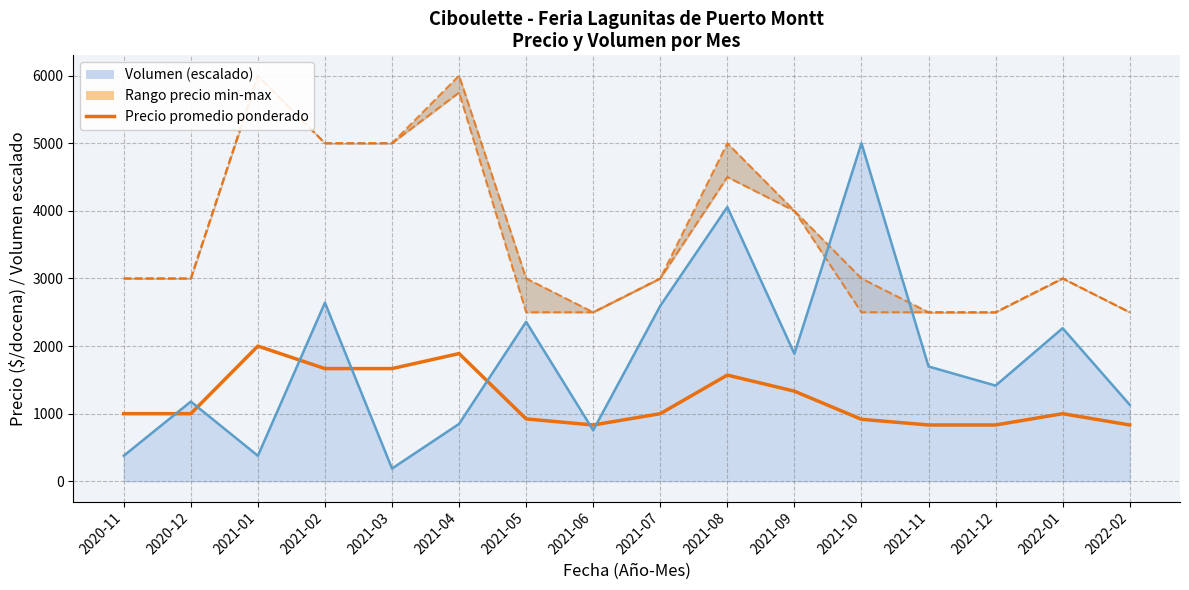

True or false: there are more than 2 points higher than both neighbors.

True